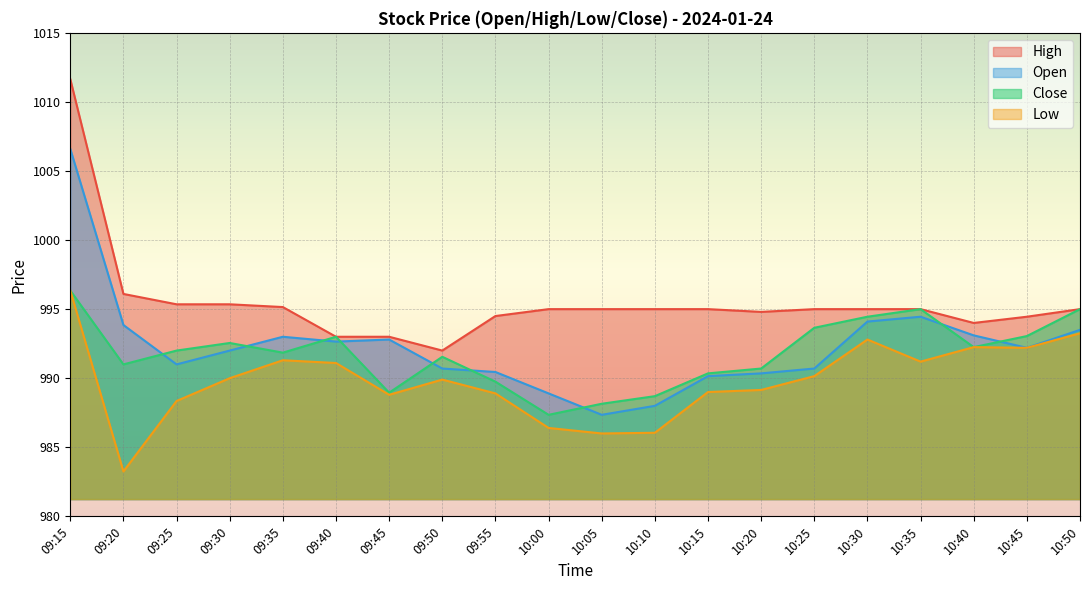

True or false: Close and Open cross at least once.

True